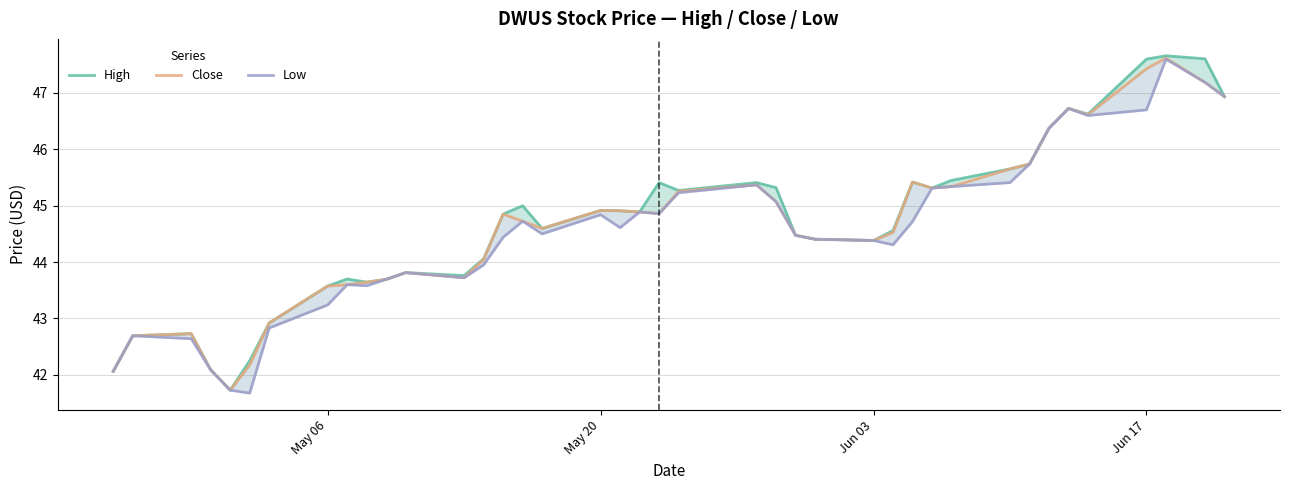

What is the difference between the maximum and minimum values in the Close series?

5.9